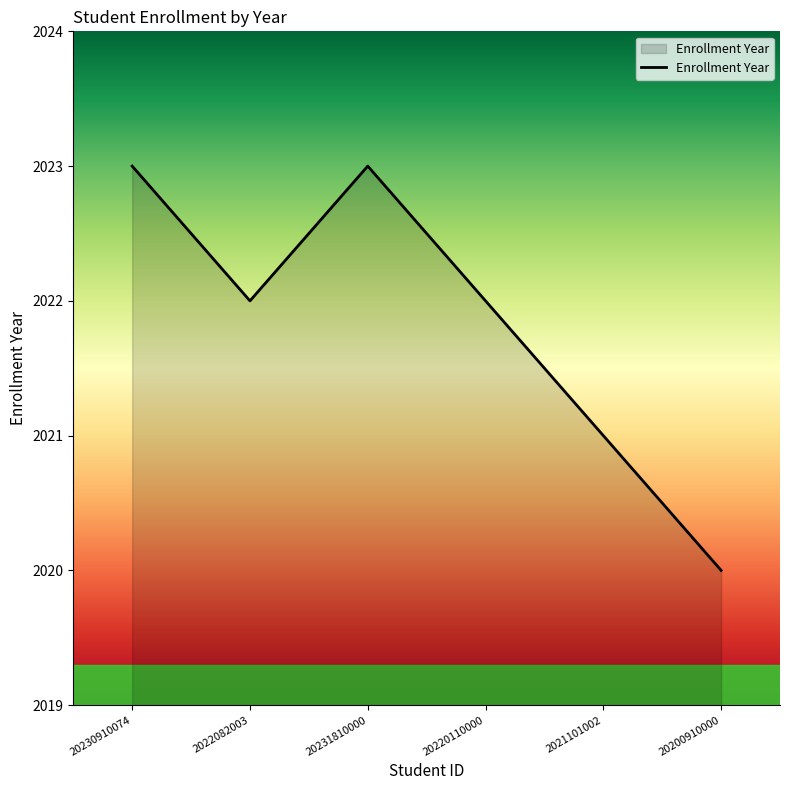

Where is the first local minimum?

2022082003